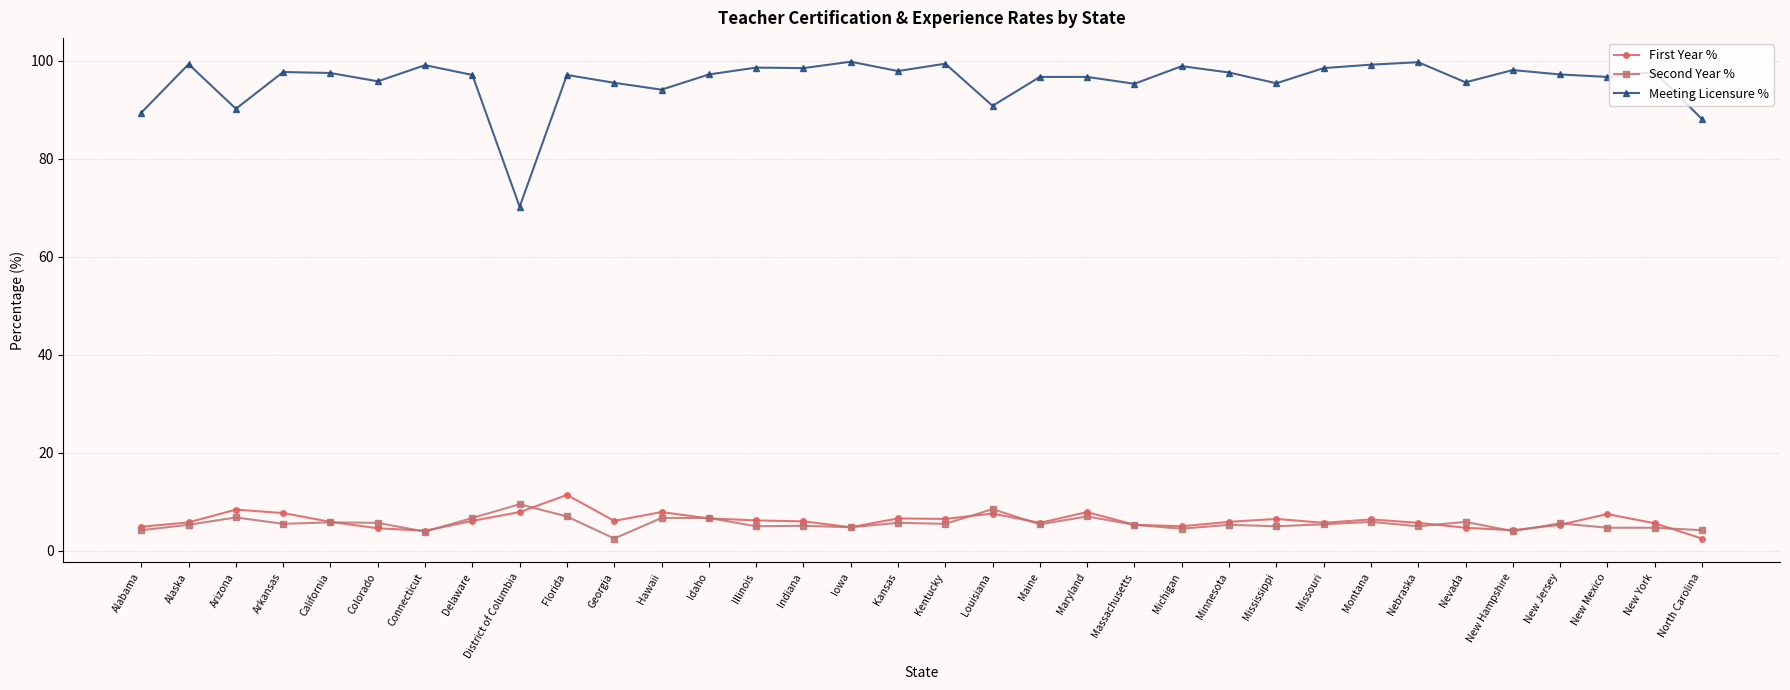

What is the difference between the highest and lowest values at Louisiana?

83.2